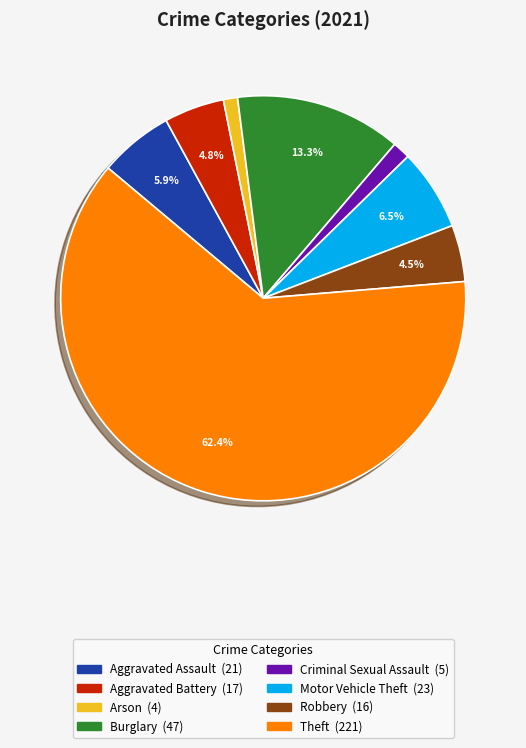

Is there a majority slice in this chart?

Yes